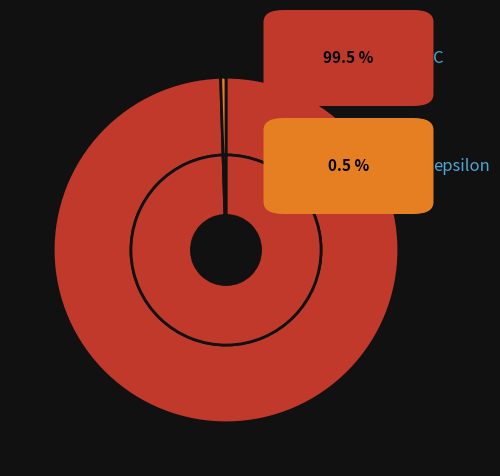

Which category has the smallest portion of the pie?

epsilon